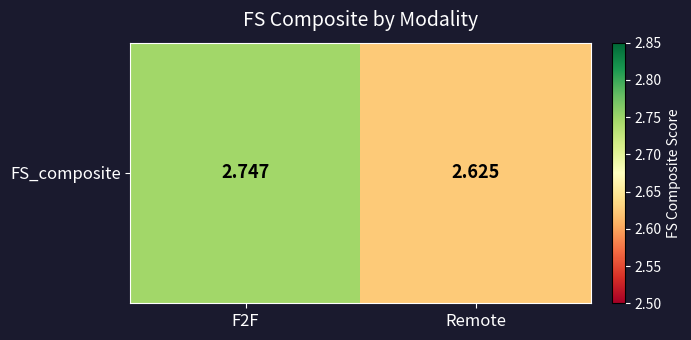

The chart shows a value of 2.7 at F2F. True or false?

True